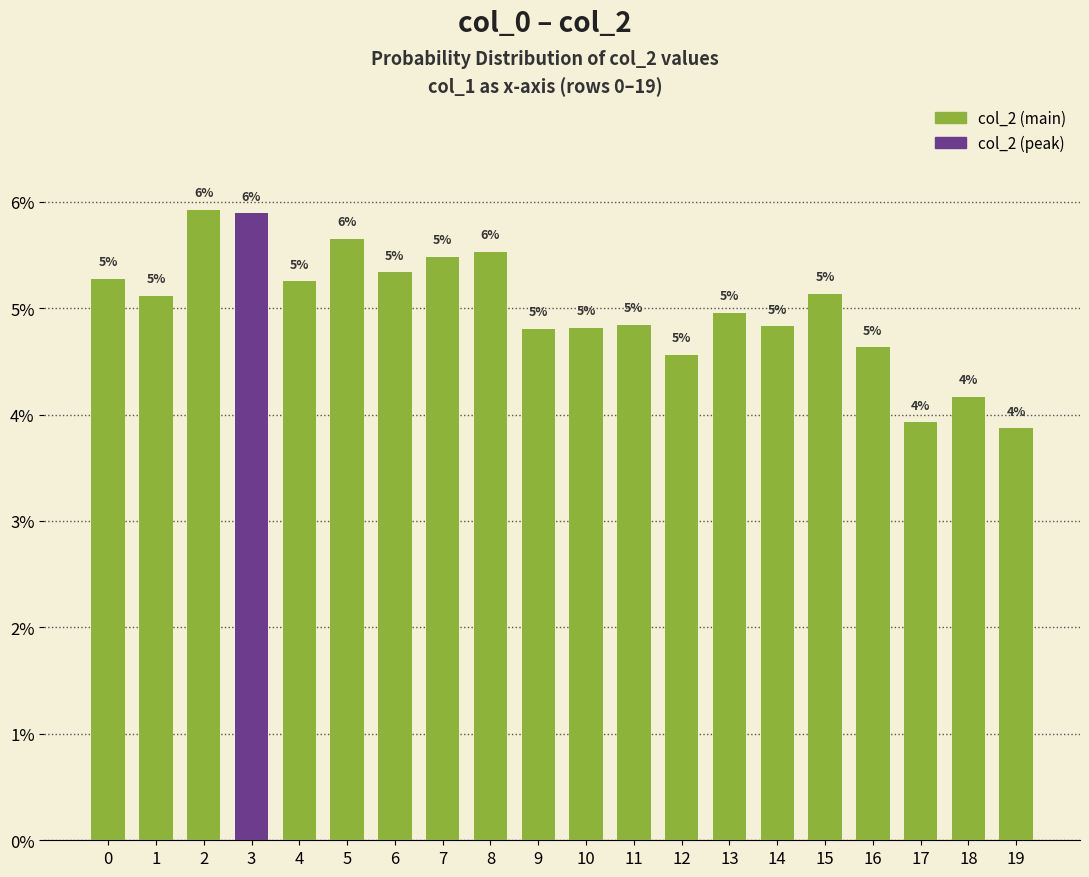

At which category does the chart reach its minimum across all series?

19